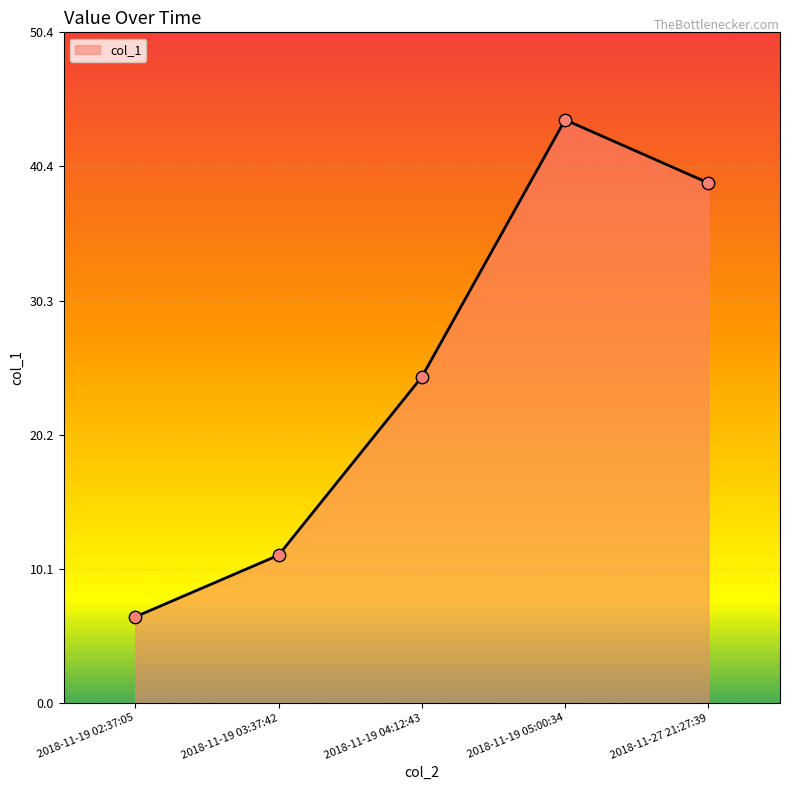

Between 2018-11-19 05:00:34 and 2018-11-19 03:37:42, which is larger?

2018-11-19 05:00:34